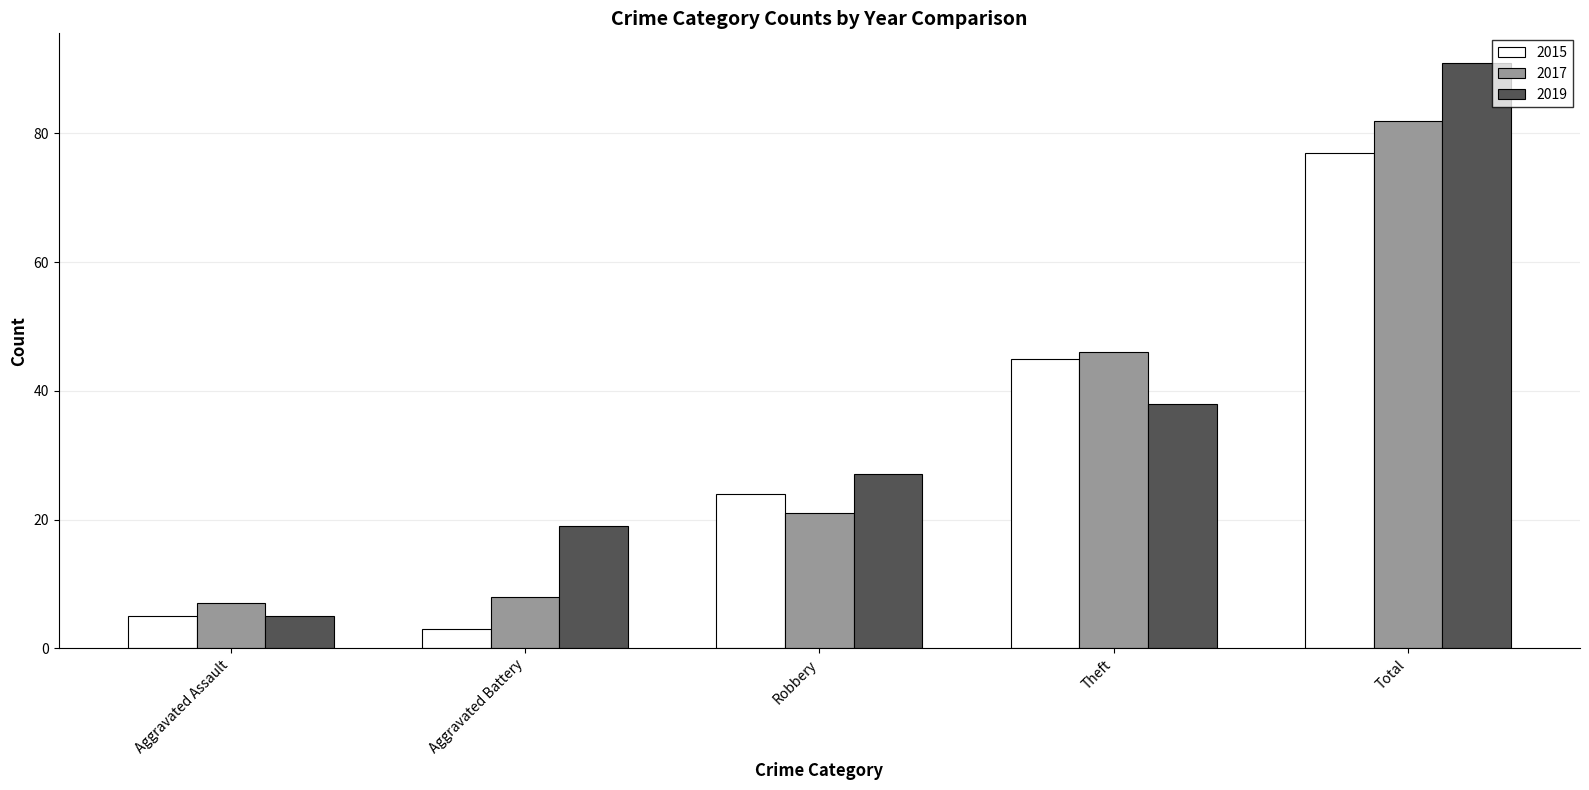

At which label does 2015 reach its minimum?

Aggravated Battery